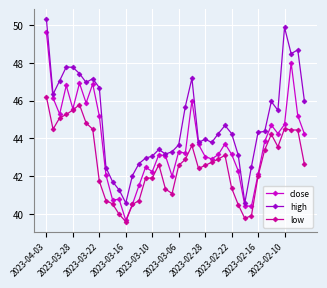

What is the difference between the second highest and second lowest values in the low series?

6.0